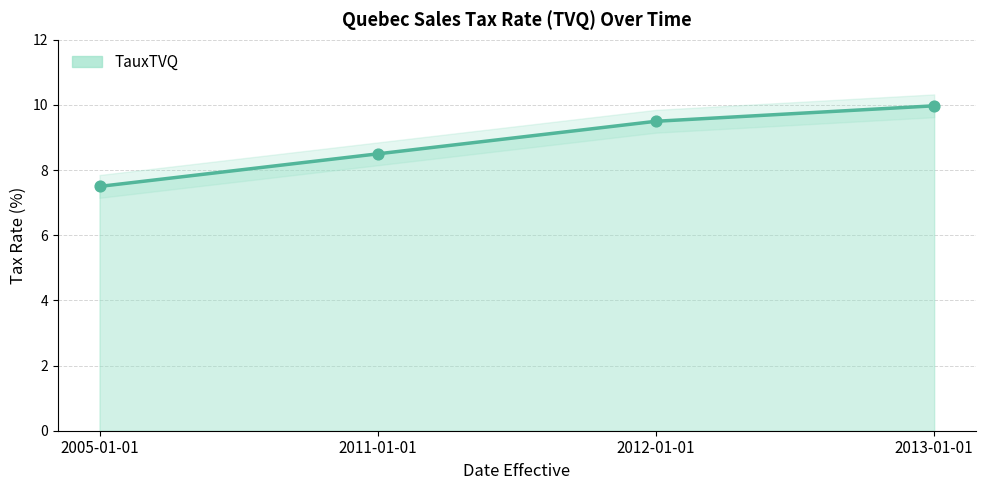

Which has a higher value, 2005-01-01 or 2012-01-01?

2012-01-01